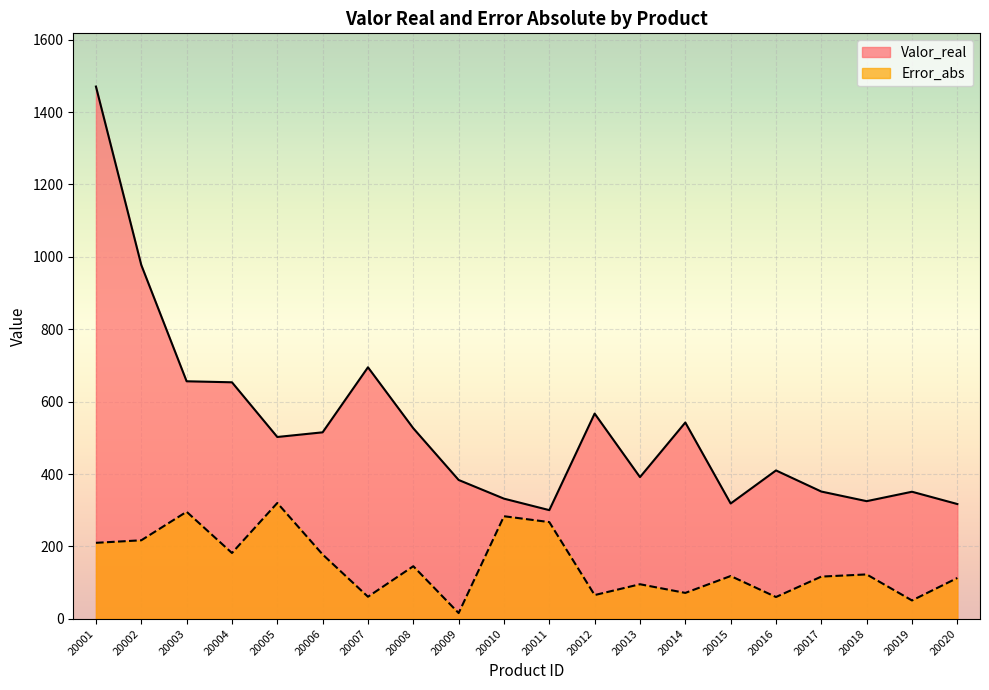

What is the approximate value of Error_abs at 20015?

118.2